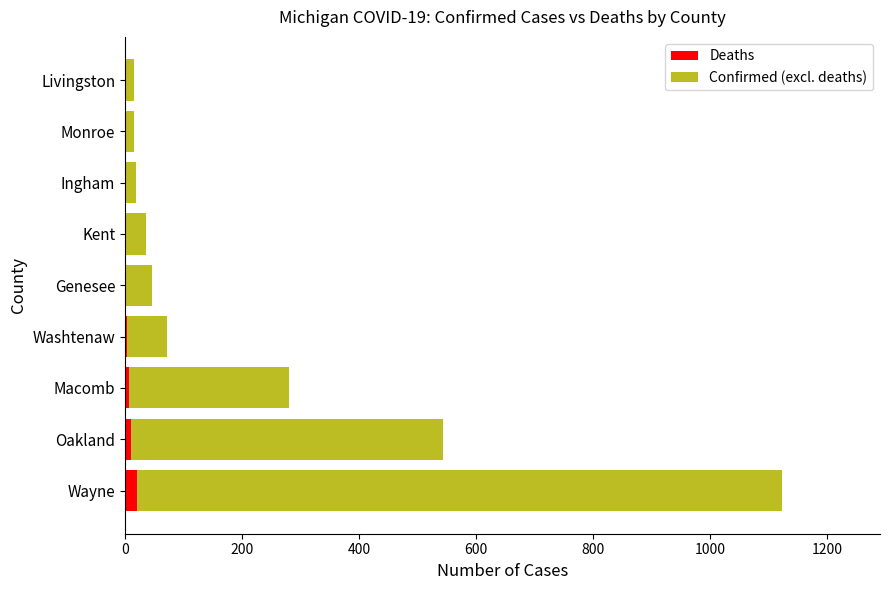

At which category is the sum across all series the highest?

Wayne